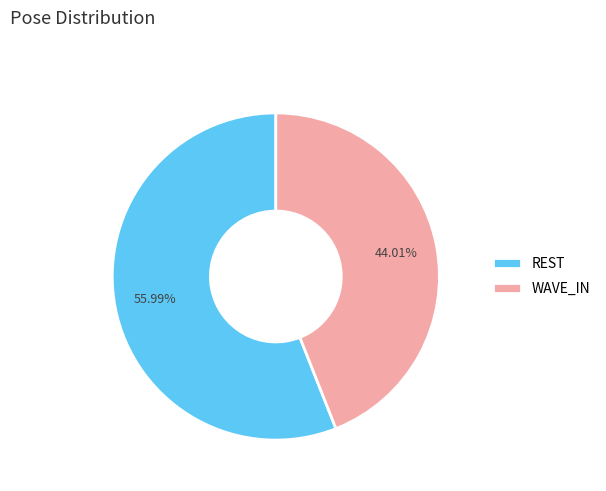

To the nearest percent, what is the difference between the largest and smallest slice percentages?

12%